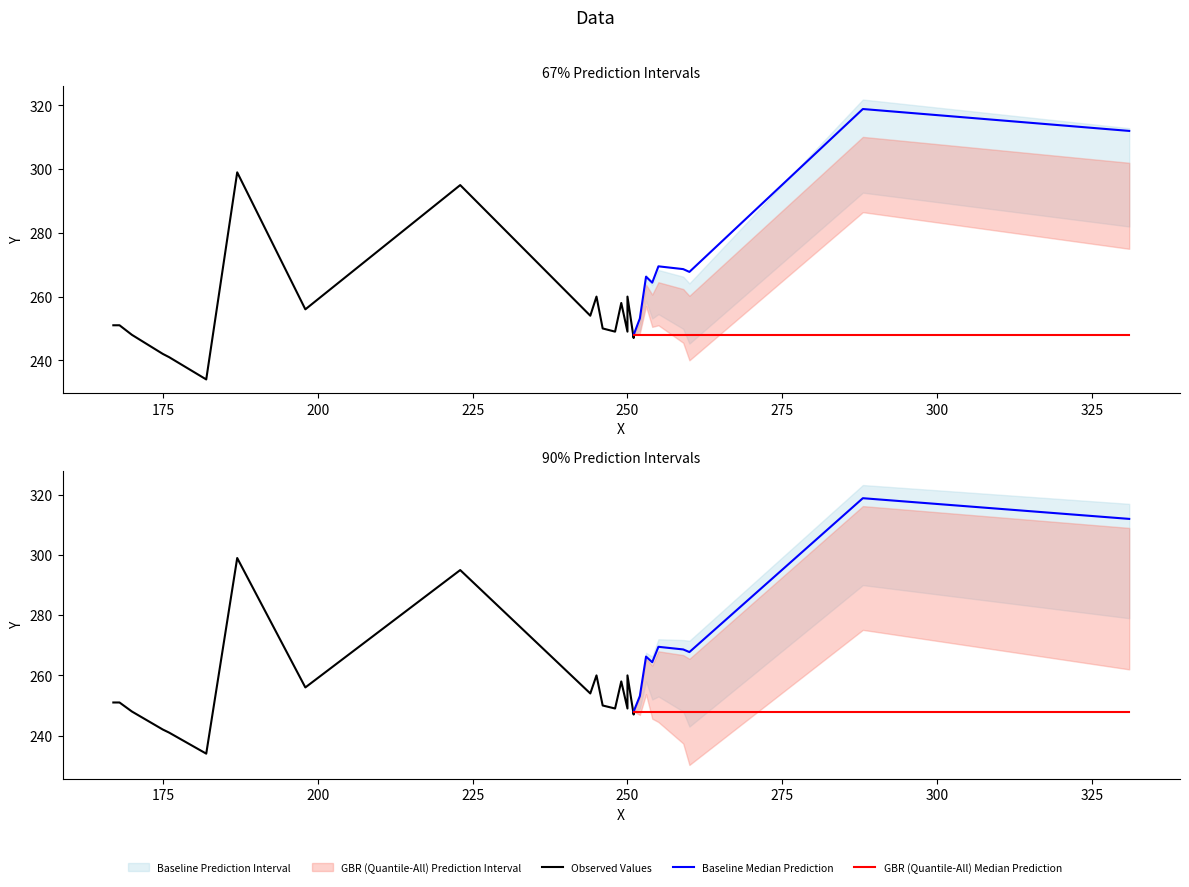

Where is the data nearest to the value 266?

19